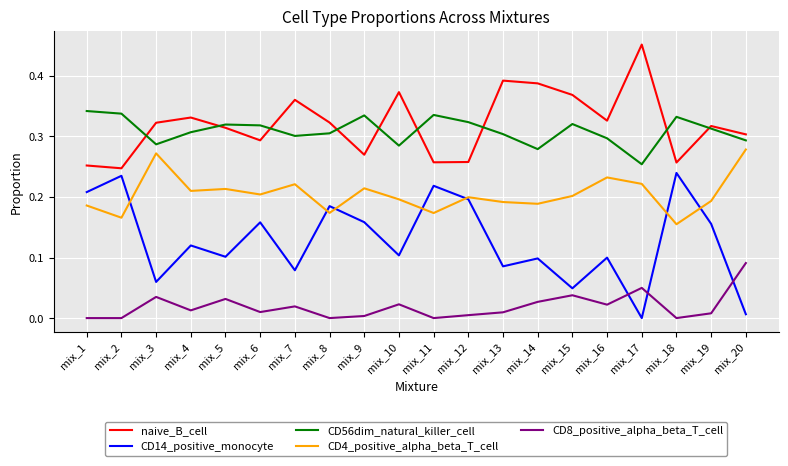

Where is the first local maximum for naive_B_cell?

mix_4